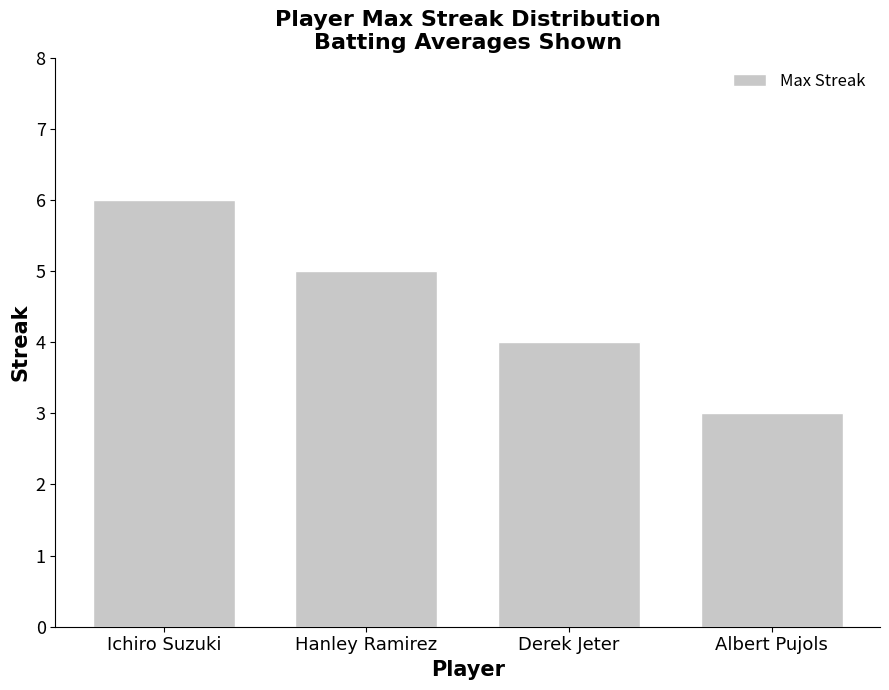

What is the difference between the maximum and second lowest values?

2